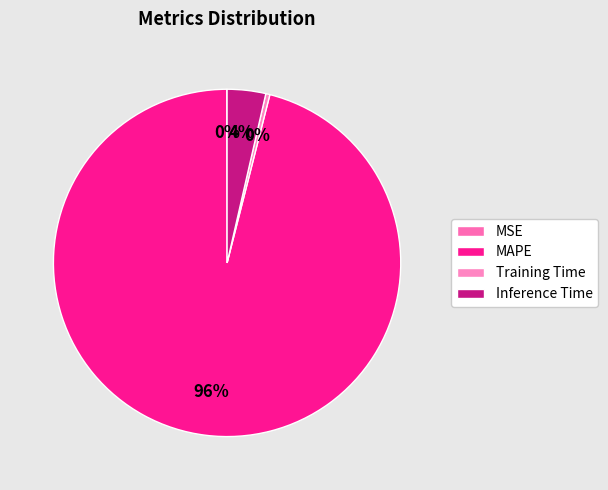

Is the sum of MAPE and MSE greater than half?

Yes